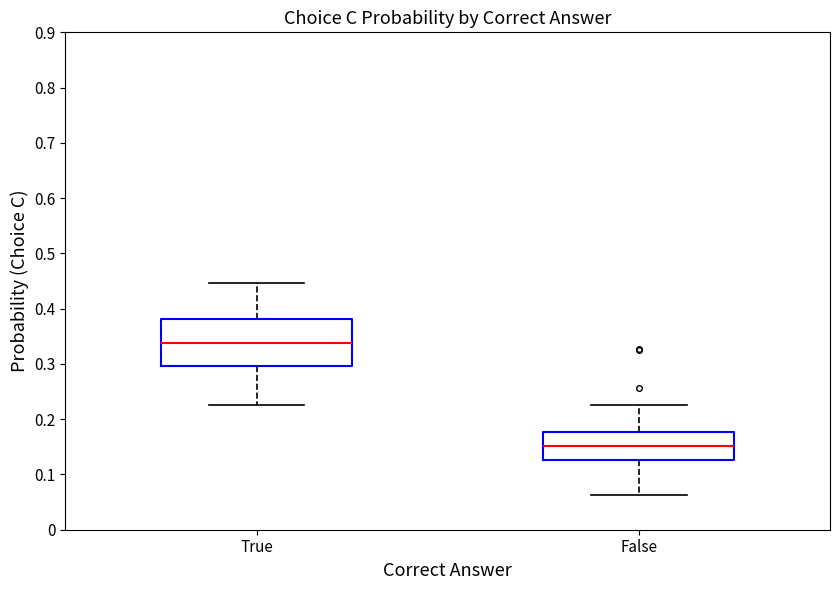

Where does the median line of the box for False sit on the y-axis? The values are not printed on the chart, so give them approximately, as read against the axis.

0.15